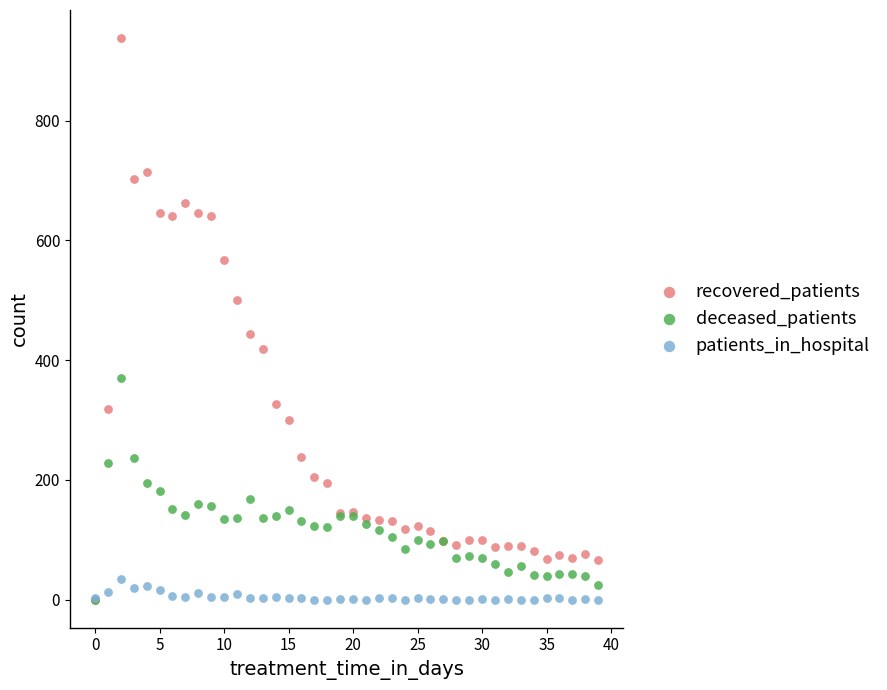

What are all the series names shown in the legend?

recovered_patients, deceased_patients, patients_in_hospital